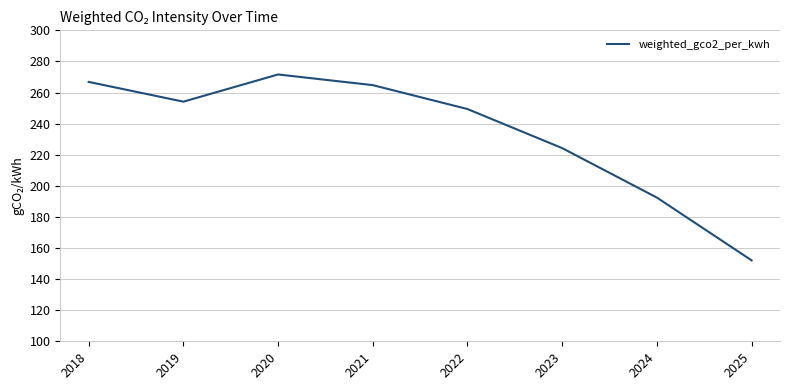

Where is the first local maximum?

2020